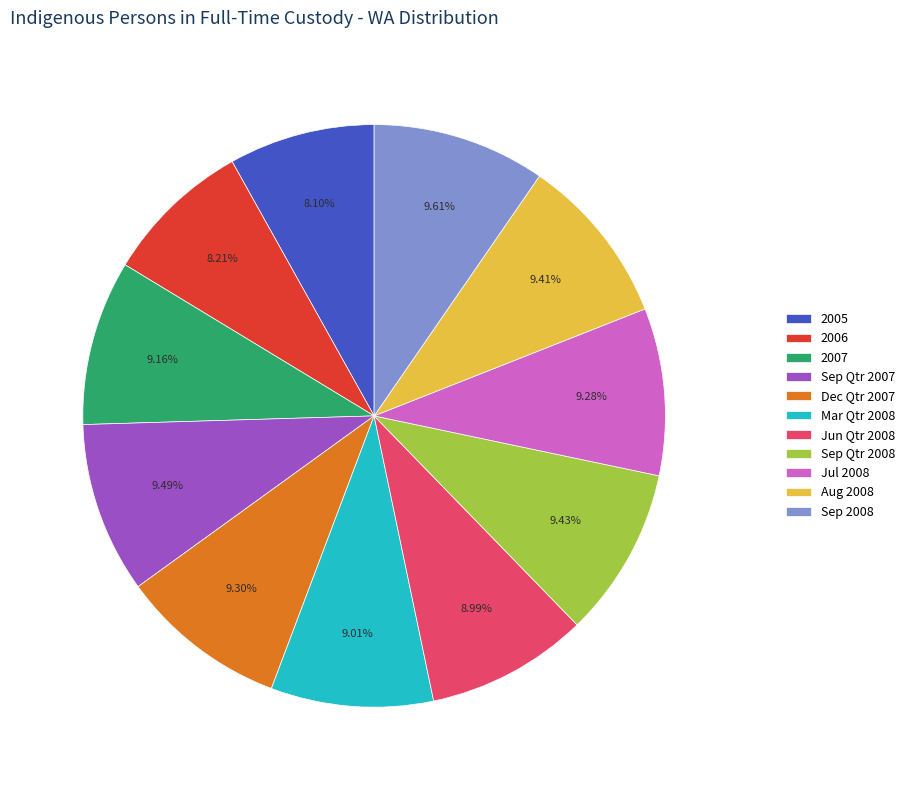

Between Jun Qtr 2008 and Sep 2008, which is larger?

Sep 2008